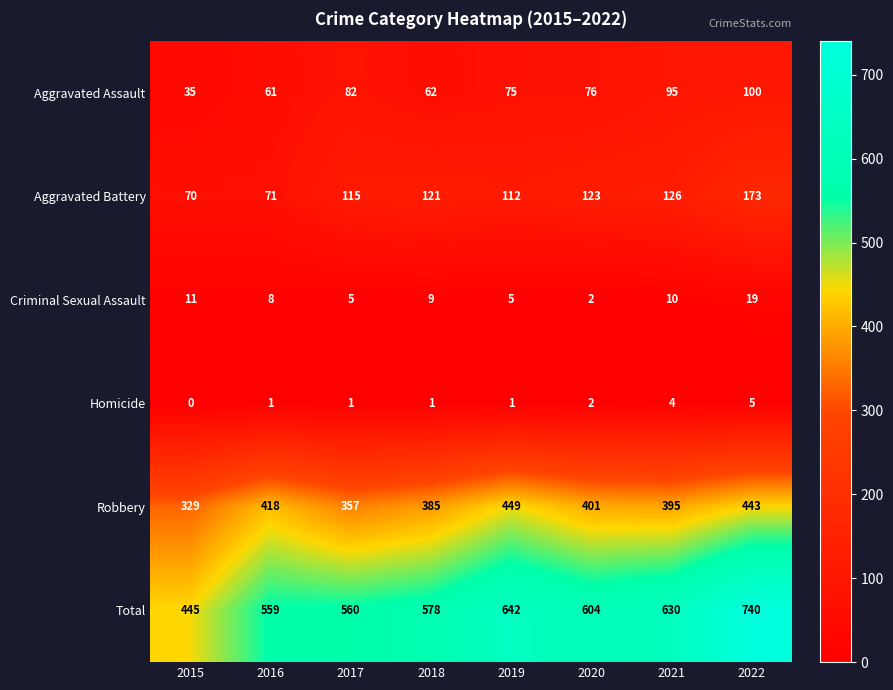

What is the difference between the maximum and minimum values in the Robbery series?

120